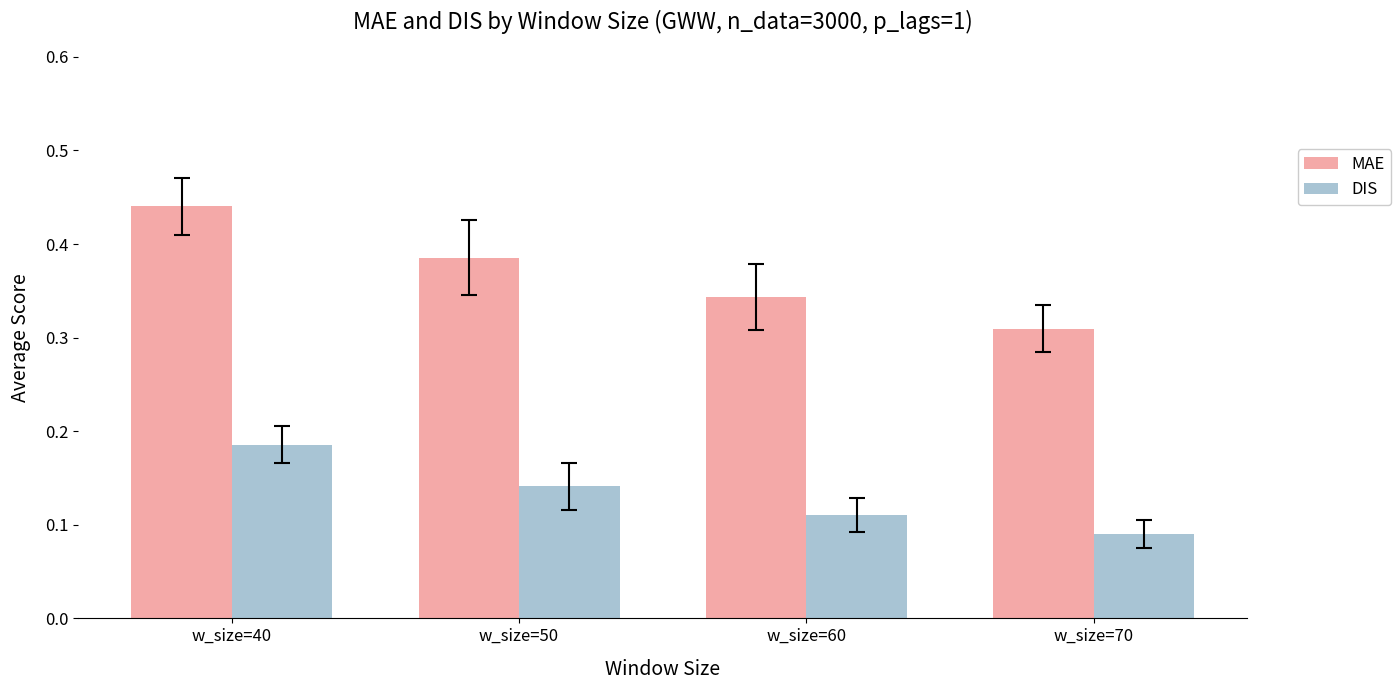

What are all the series names shown in the legend?

MAE, DIS